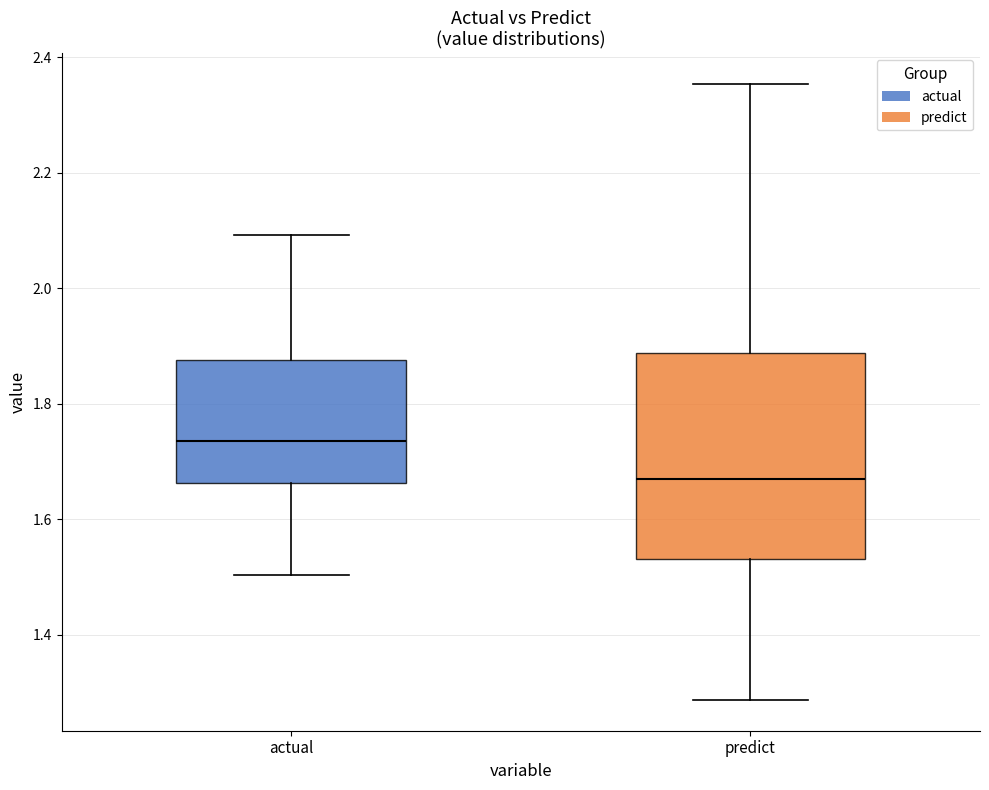

Which box's median line is the lowest?

predict